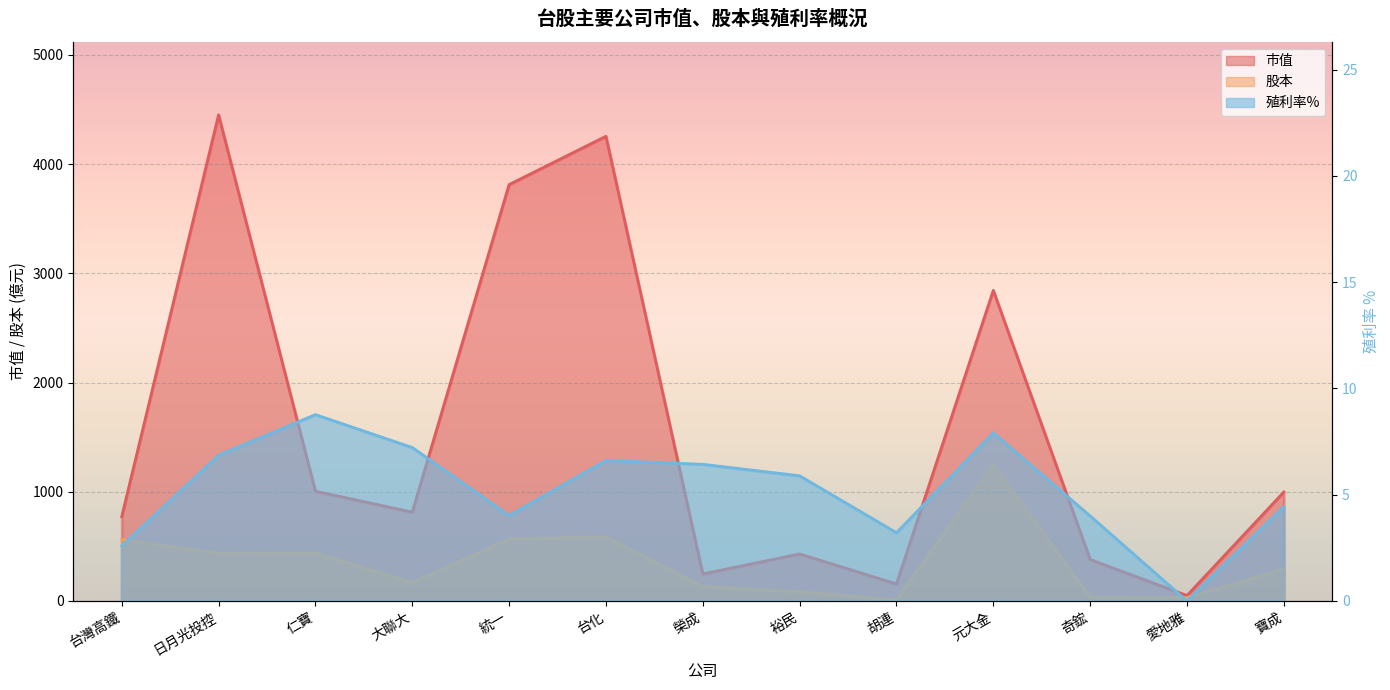

Which category has the highest value across all series?

日月光投控